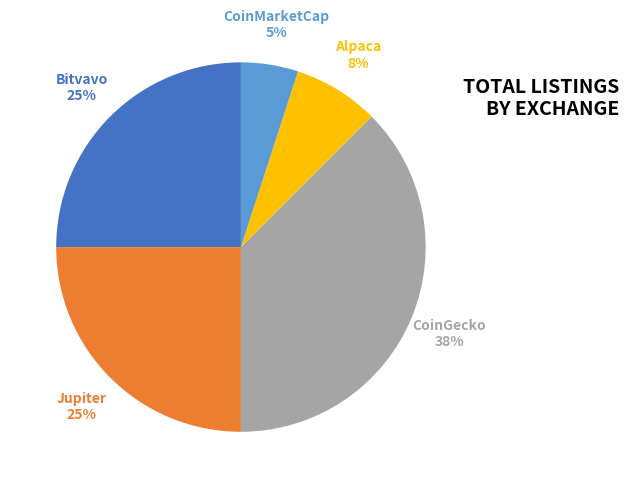

Is there any slice that represents more than half of the pie?

No